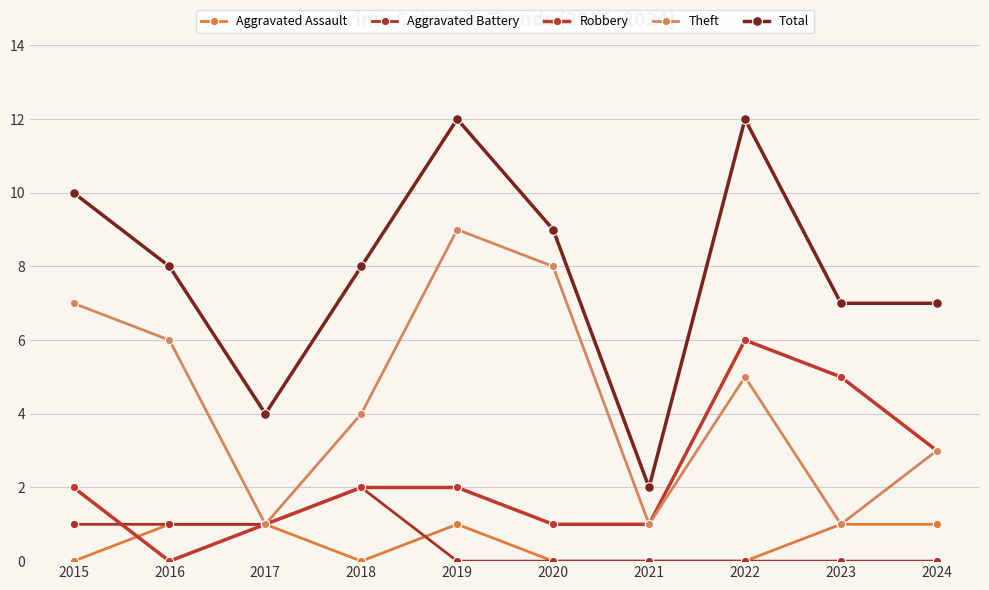

Between 2016 and 2023, which series saw the biggest shift?

Robbery